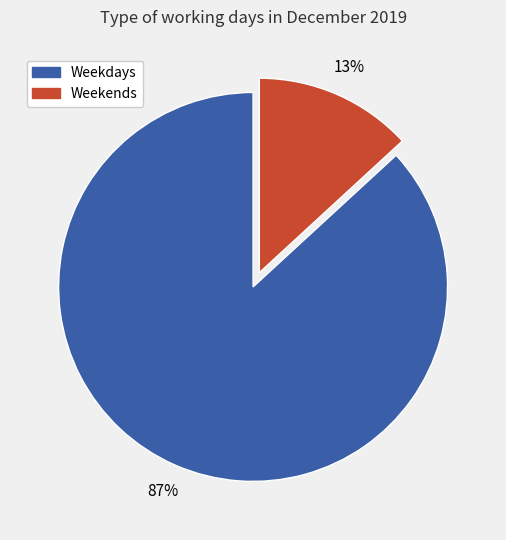

To the nearest percent, what is the combined percentage of Weekdays and Weekends?

100%